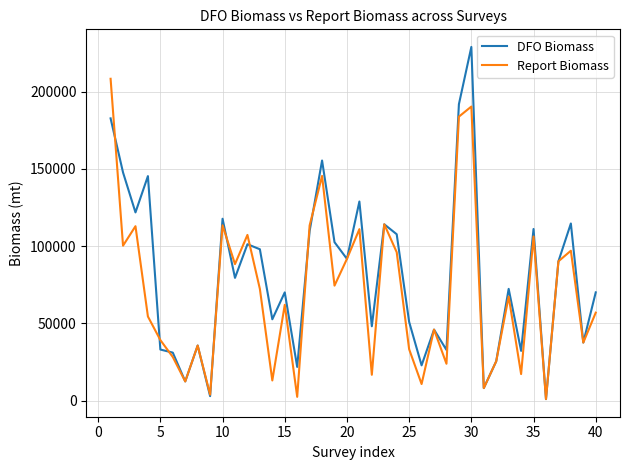

What is the greatest value displayed?

228870